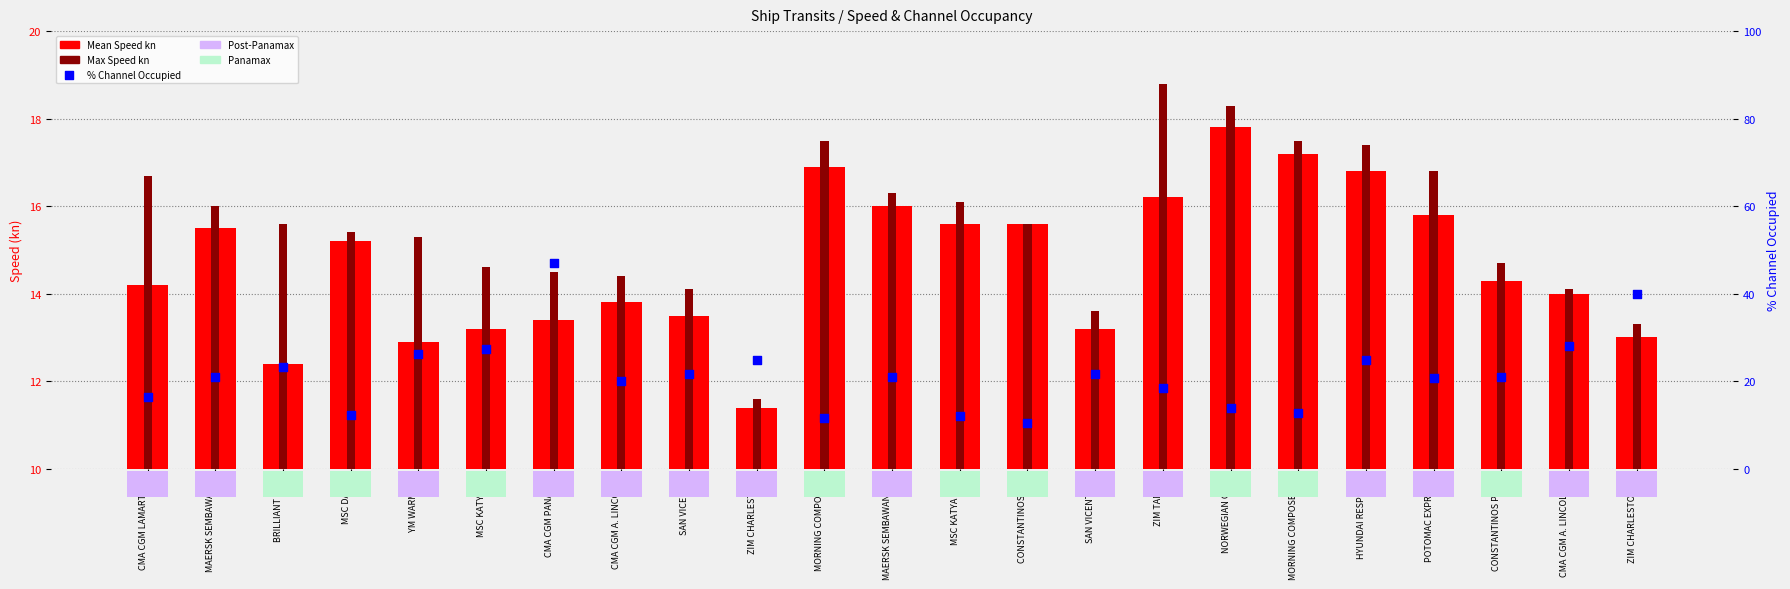

Which series reaches the minimum Y coordinate?

% Channel Occupied